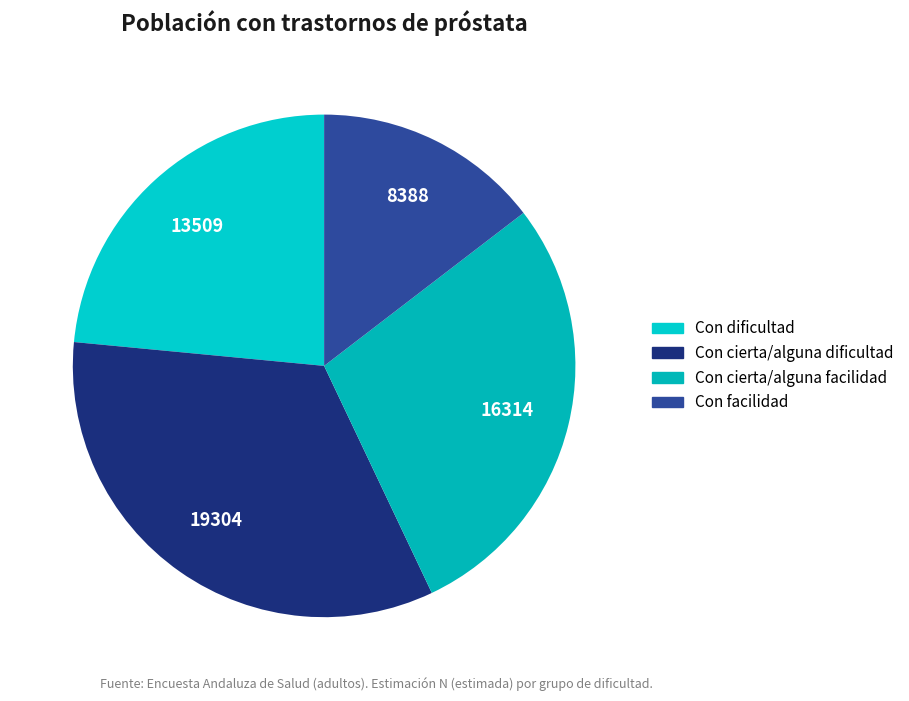

Does Con cierta/alguna dificultad represent more than half of the total?

No